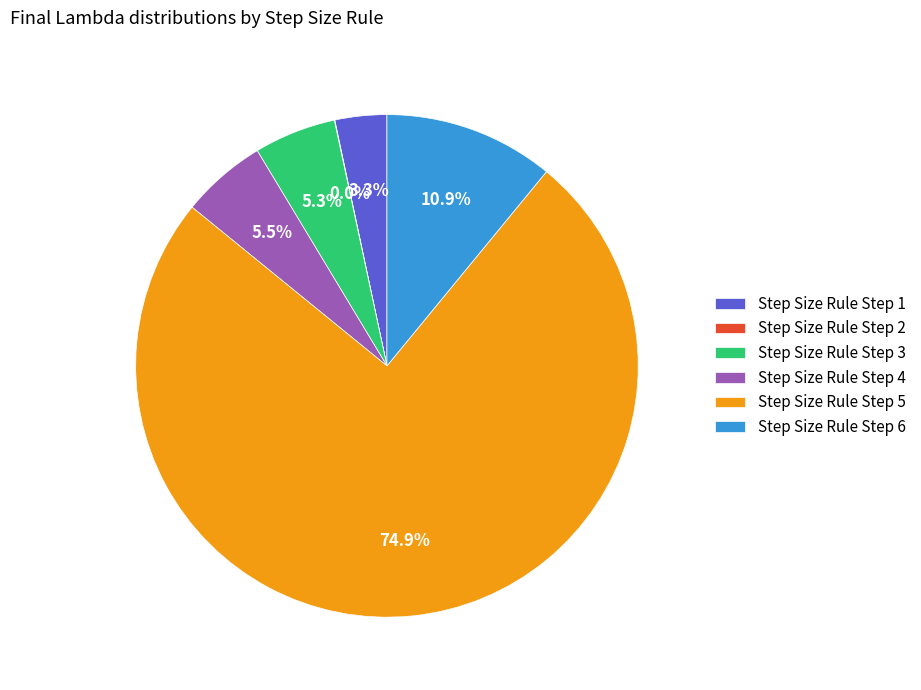

Do Step Size Rule Step 4 and Step Size Rule Step 6 together represent more than half of the pie?

No